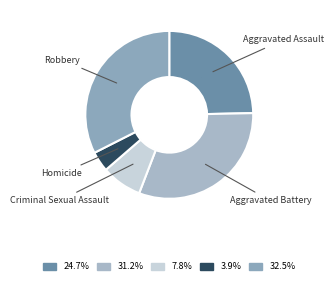

How many slices are in this pie chart?

5